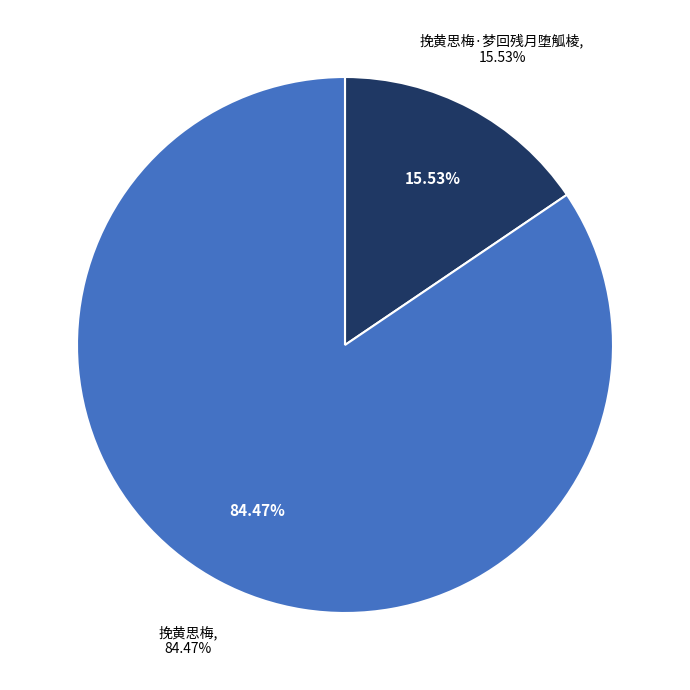

What percentage is the 挽黄思梅·梦回残月堕觚棱 slice, to the nearest percent?

16%